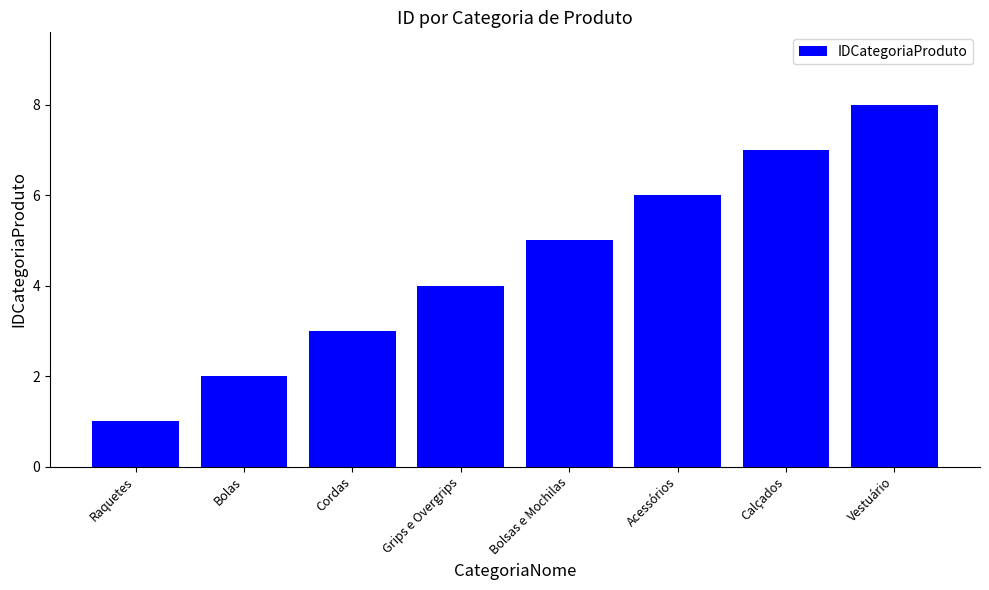

Reading right to left, what are all the values shown in this chart?

8	7	6	5	4	3	2	1